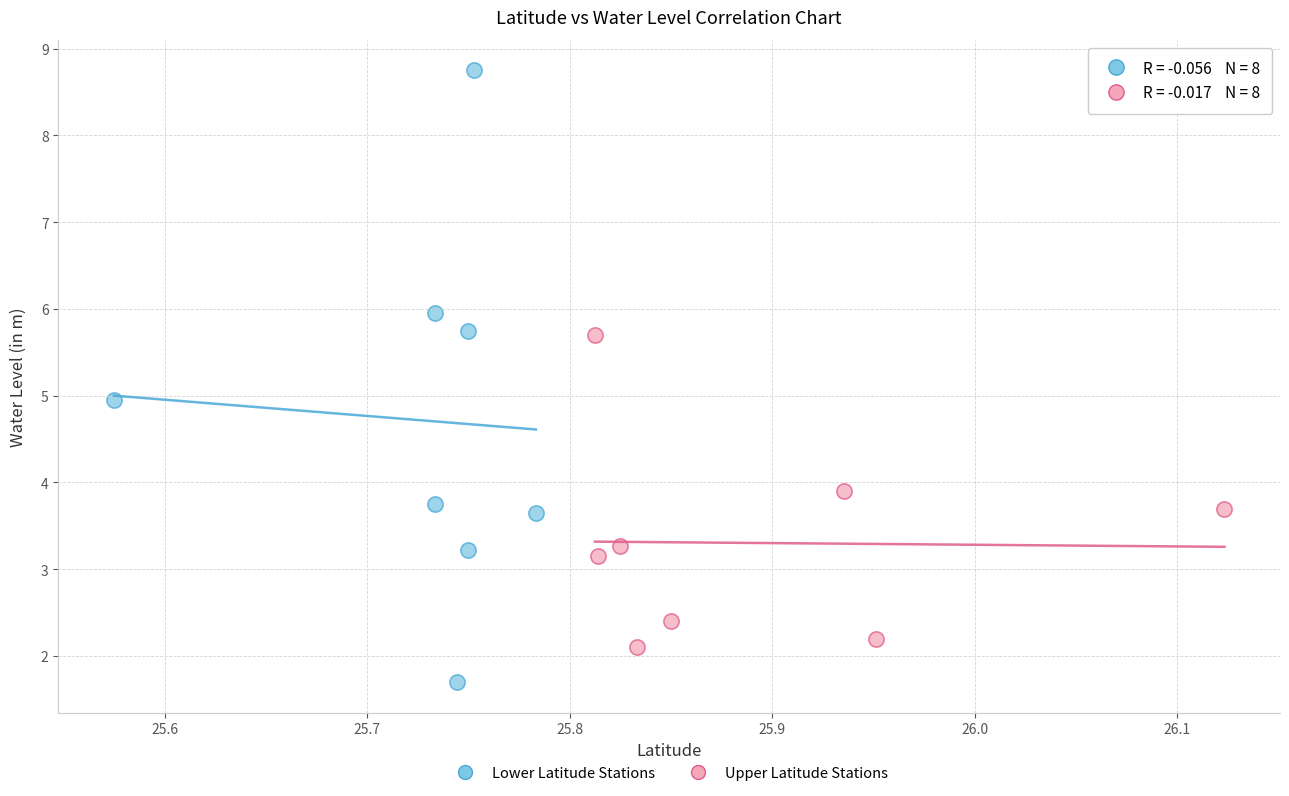

Which series has the widest spread of Y values?

Lower Latitude Stations